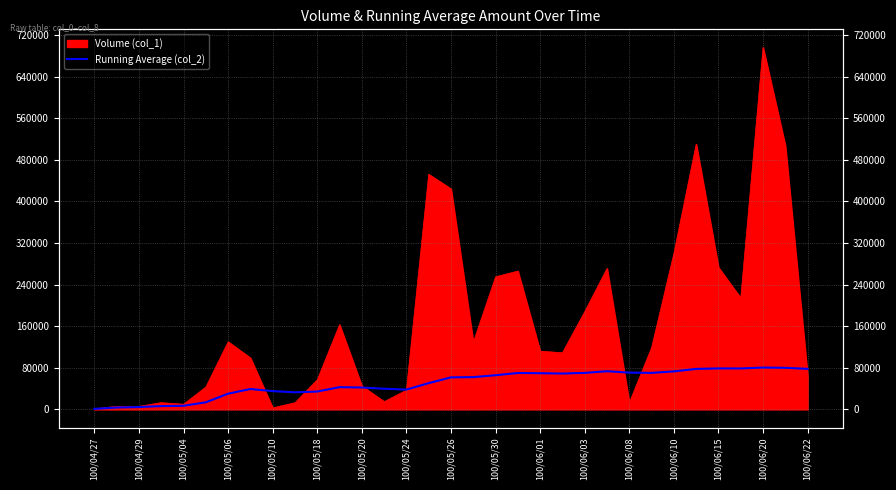

How many values are below 61669?

16